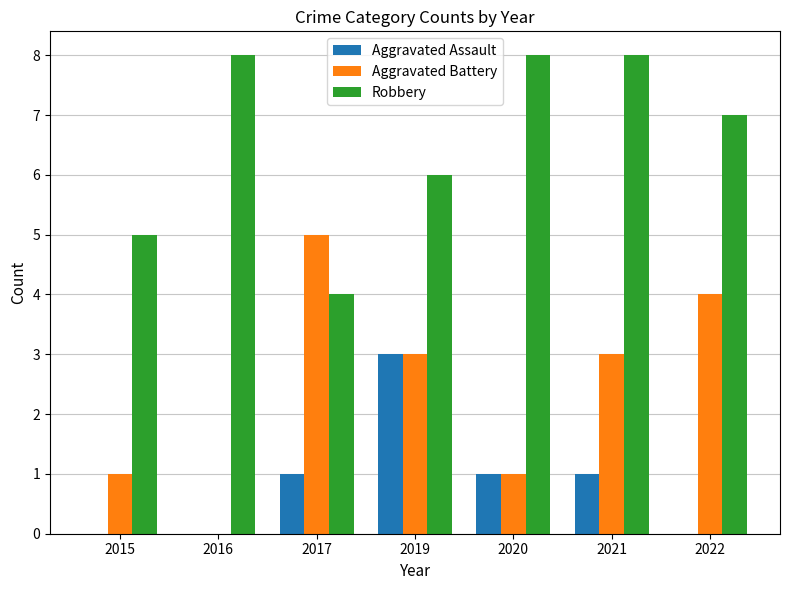

Which series has the largest total across all categories?

Robbery